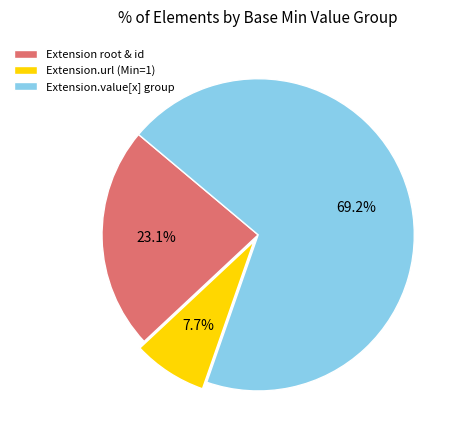

Which slice is the smallest?

Extension.url (Min=1)